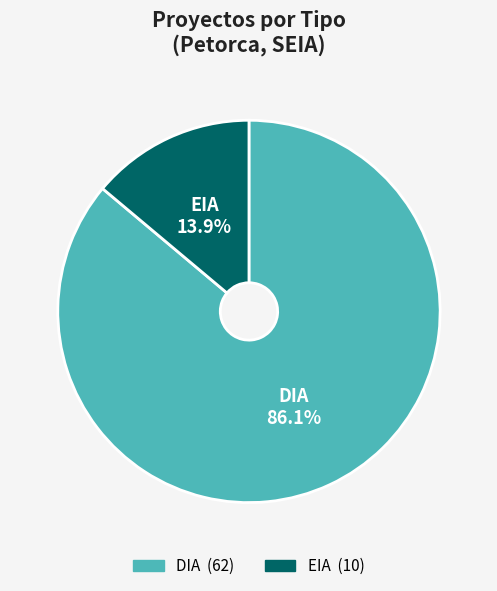

How many segments does this pie chart have?

2